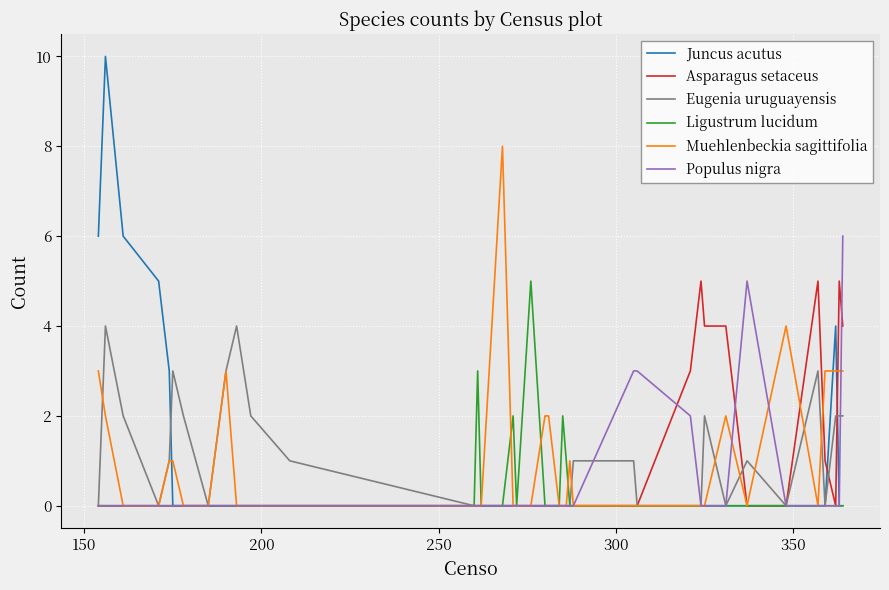

What is the highest value of the Muehlenbeckia sagittifolia series?

8